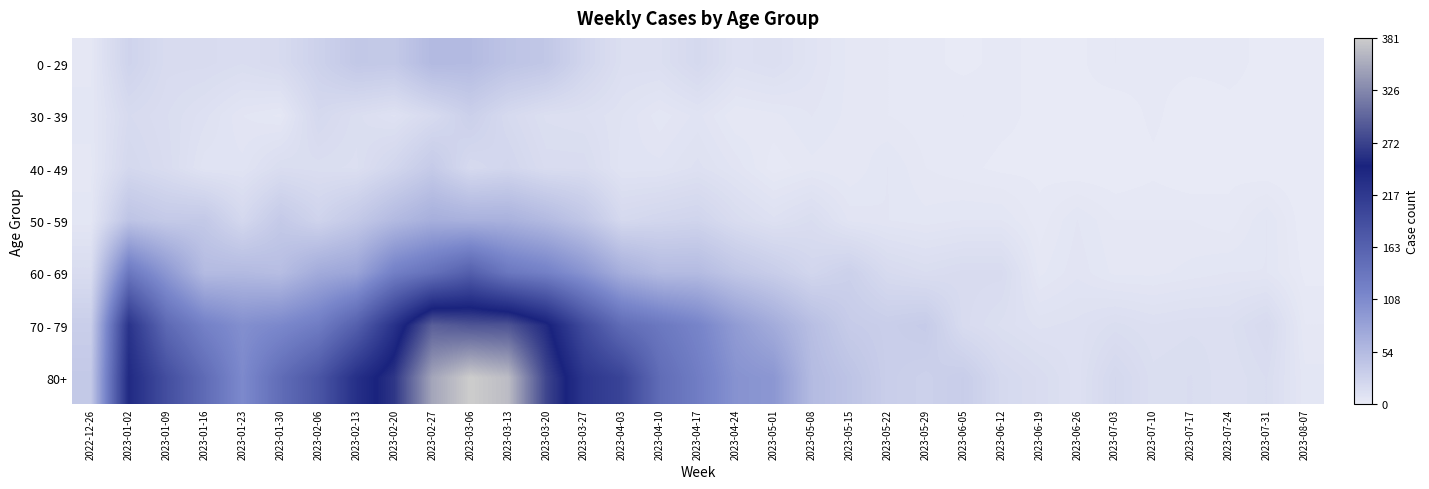

Which series has the largest total across all categories?

80+